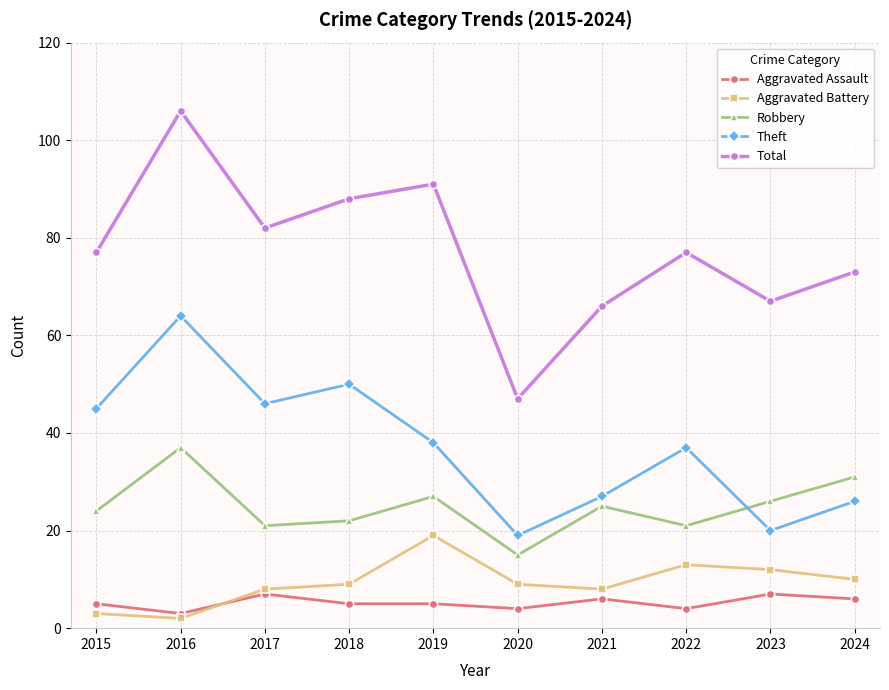

What are all the series names shown in the legend?

Aggravated Assault, Aggravated Battery, Robbery, Theft, Total